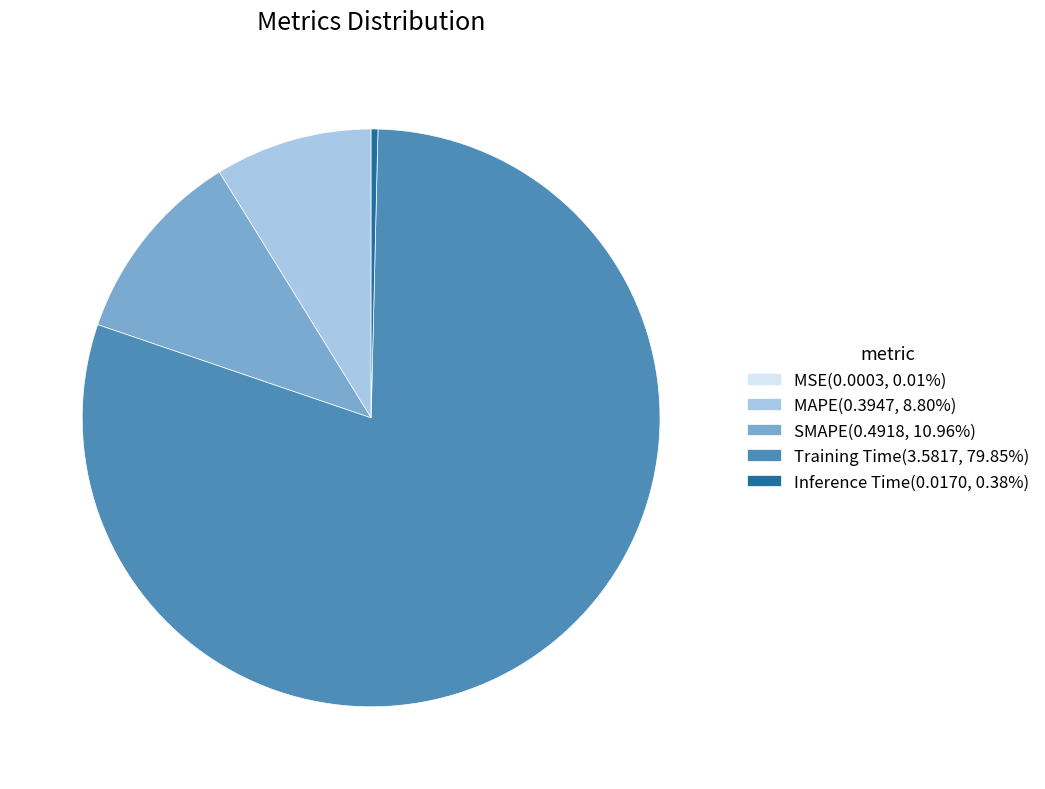

Is the sum of Training Time(3.5817, 79.85%) and SMAPE(0.4918, 10.96%) greater than half?

Yes